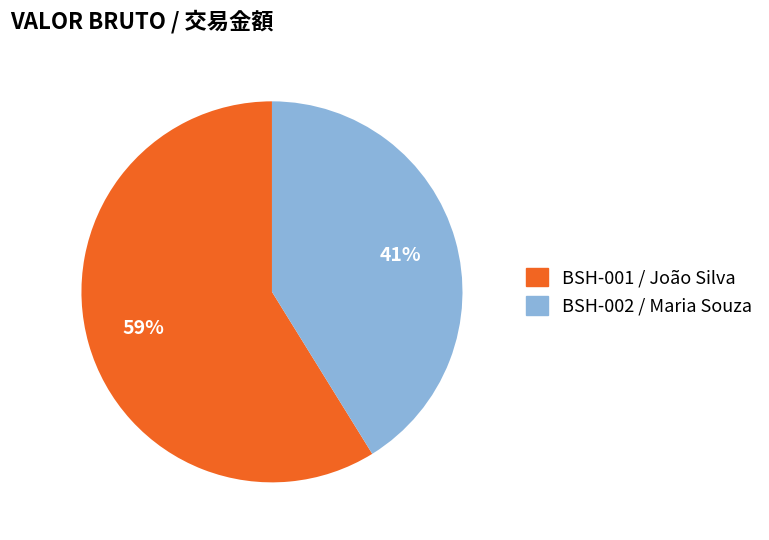

Which slice represents more than half of the pie?

BSH-001 / João Silva